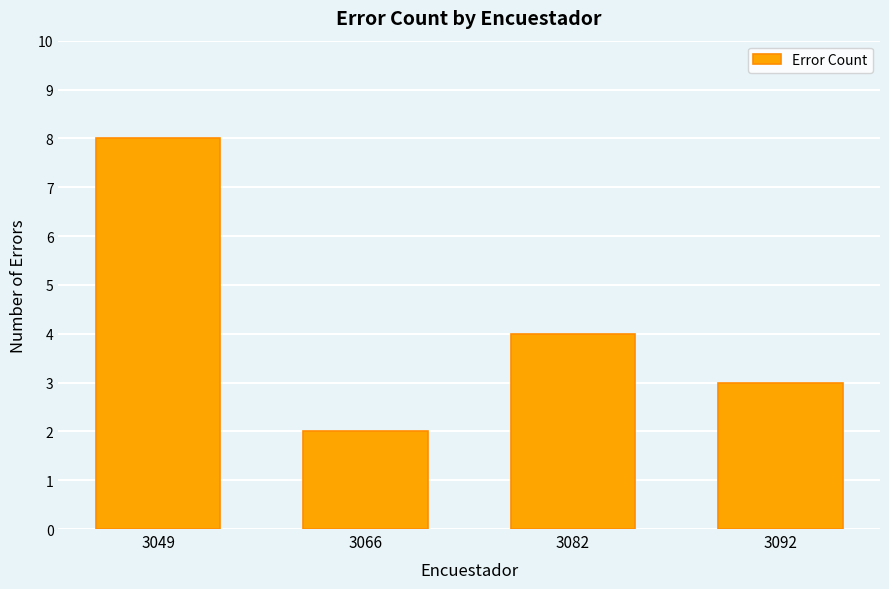

At which label is the value closest to 5?

3082